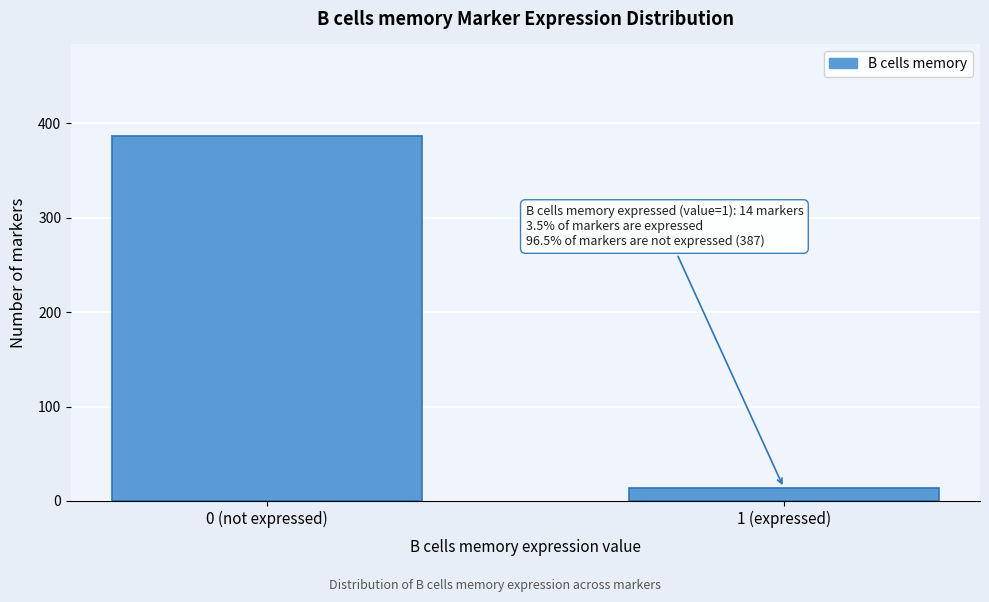

Reading right to left, extract all data points from this chart.

1 (expressed)=14	0 (not expressed)=387